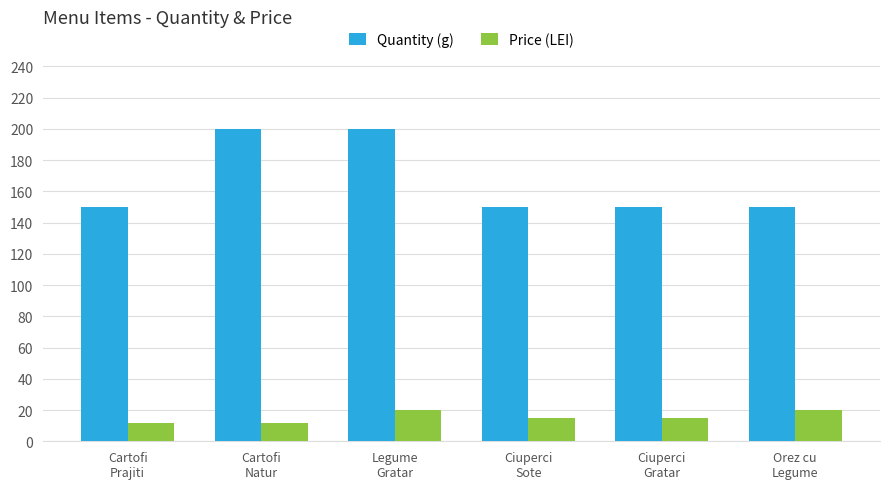

What is the value of the Price (LEI) bar at the 1st from the left?

12